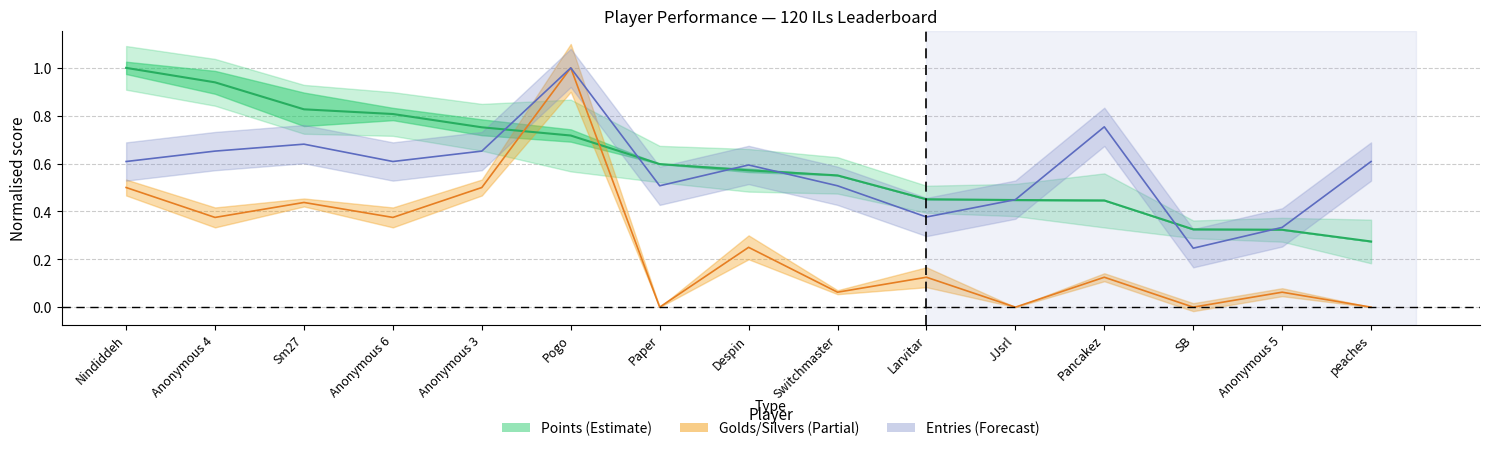

How many lines are shown in the chart?

3